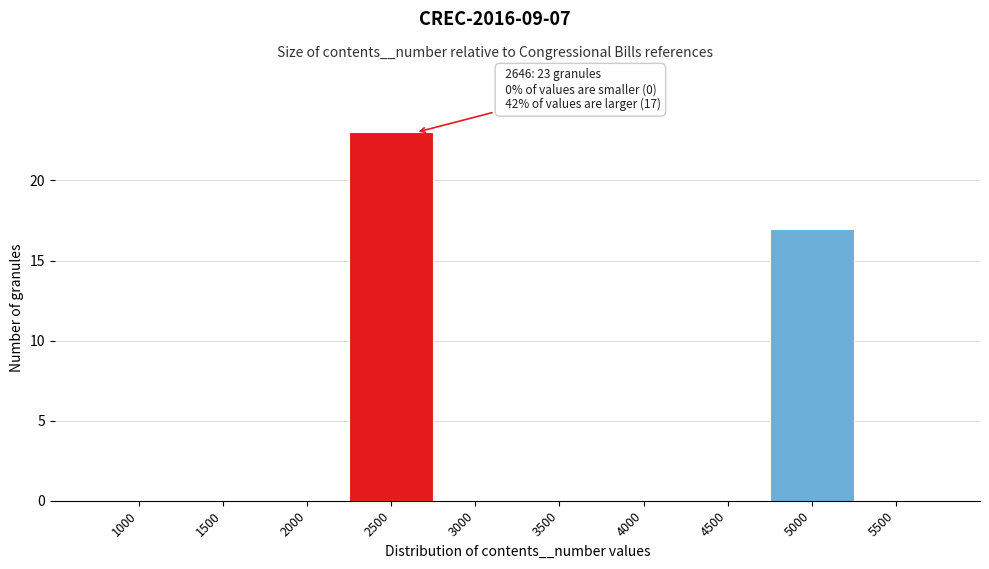

Reading left to right, list all the values displayed in this chart.

1000=0	1500=0	2000=0	2500=23	3000=0	3500=0	4000=0	4500=0	5000=17	5500=0